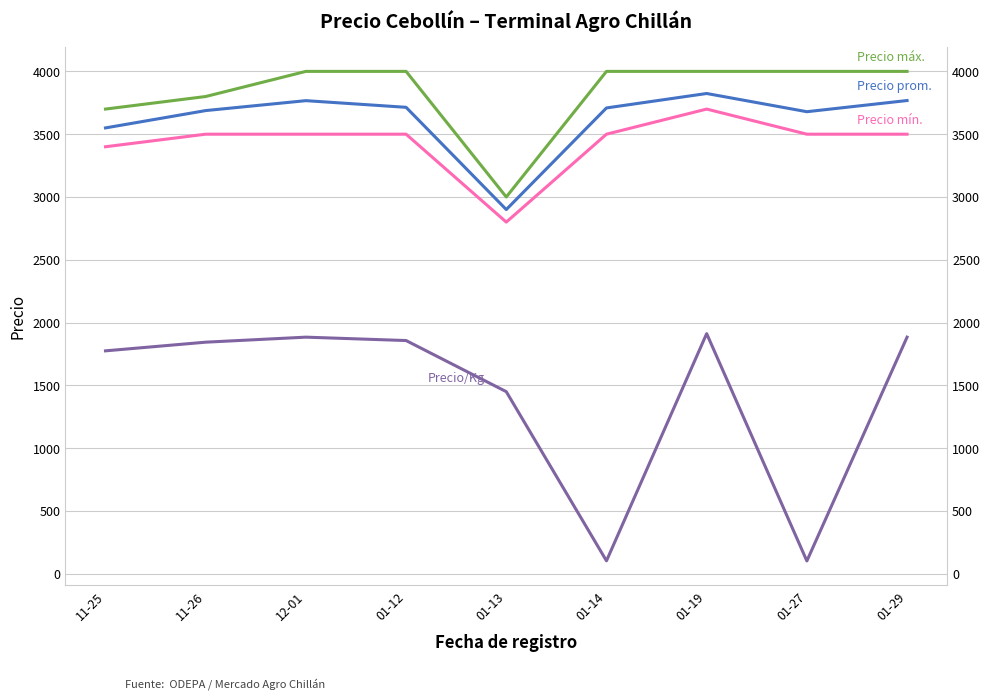

What is the average value of the Precio maximo series?

3833